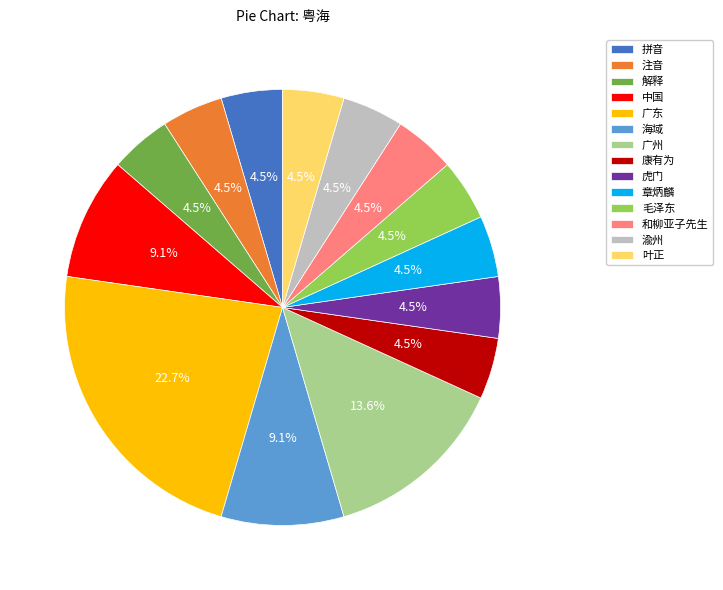

To the nearest percent, what portion does 中国 represent?

9%